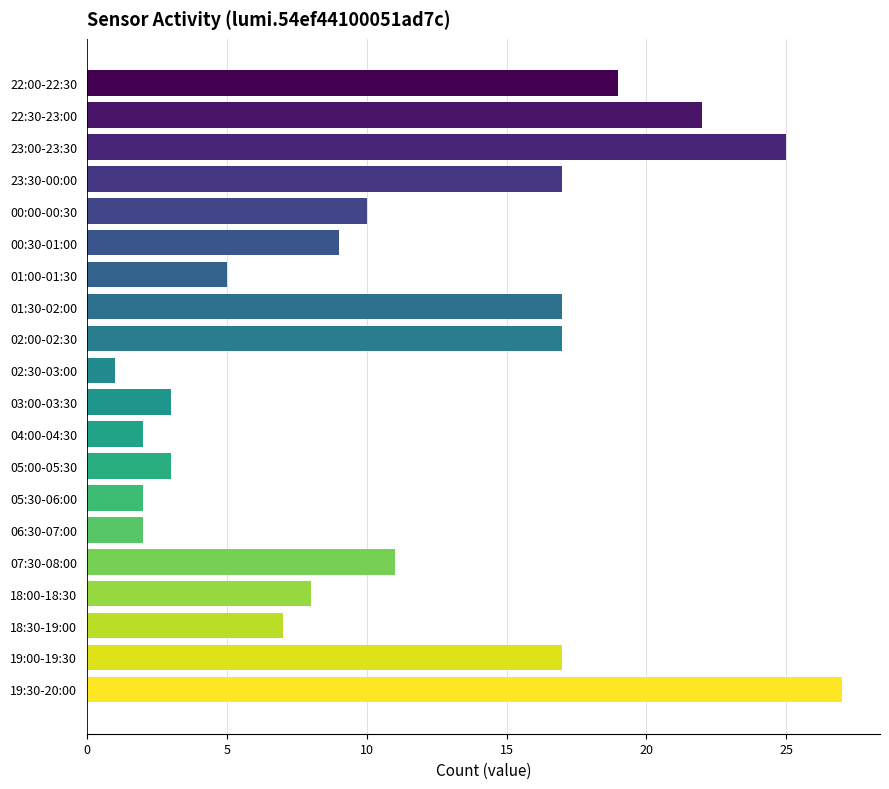

What is the maximum value shown in the chart?

27